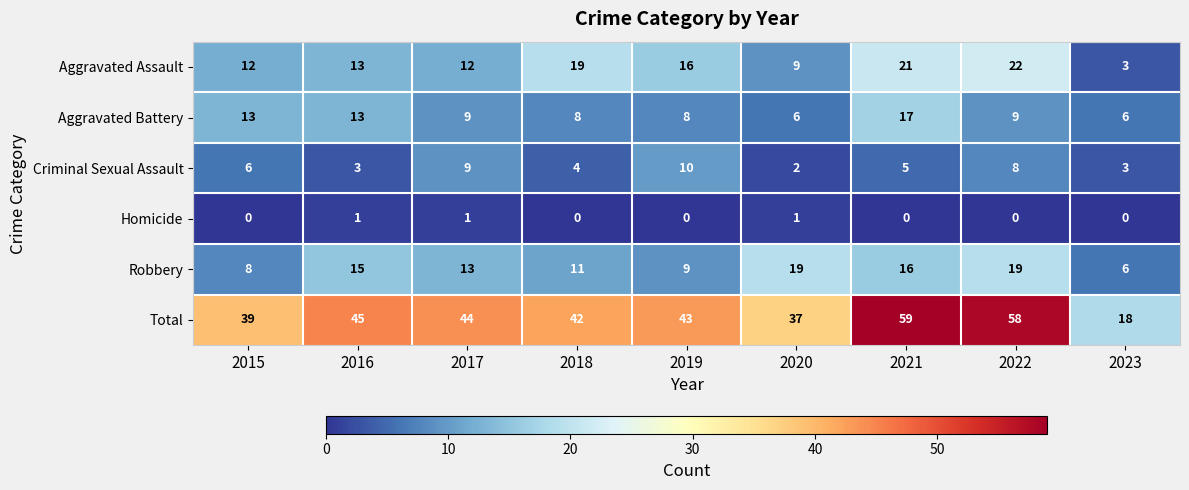

Is it true that Aggravated Assault equals 3 at 2020?

False